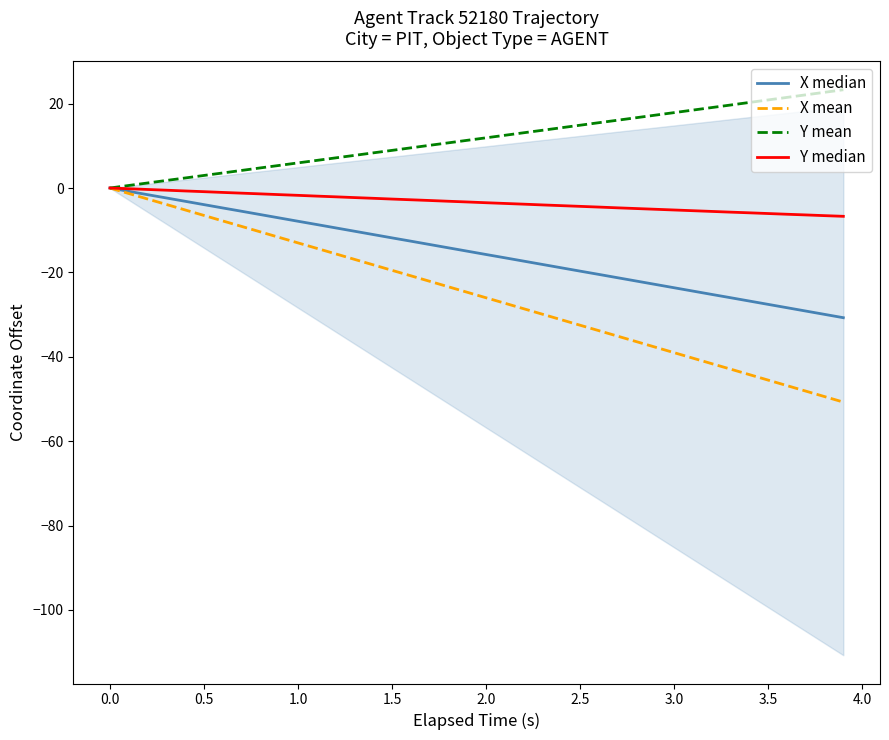

Is it true that X mean equals -32.5 at 2.5?

True